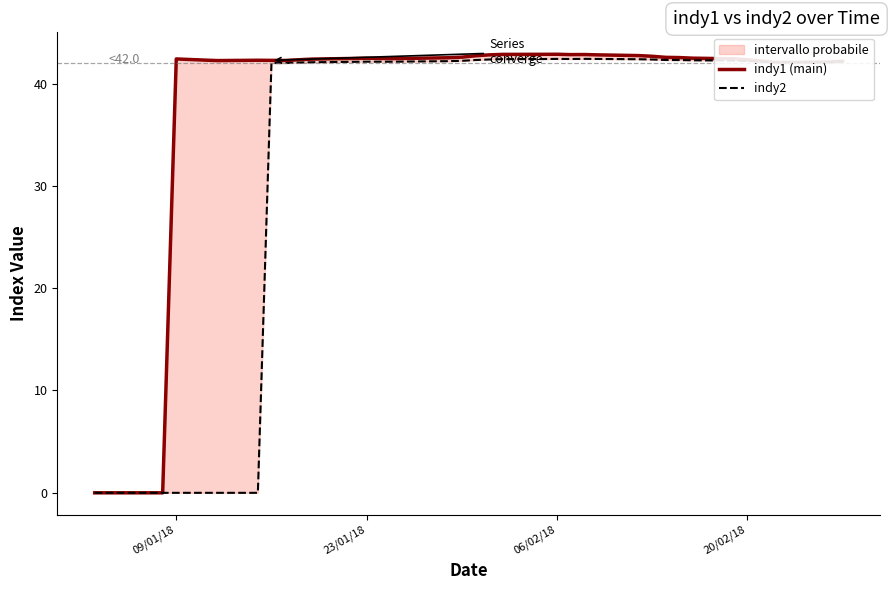

True or false: indy1 (main) and indy2 cross at least once.

True